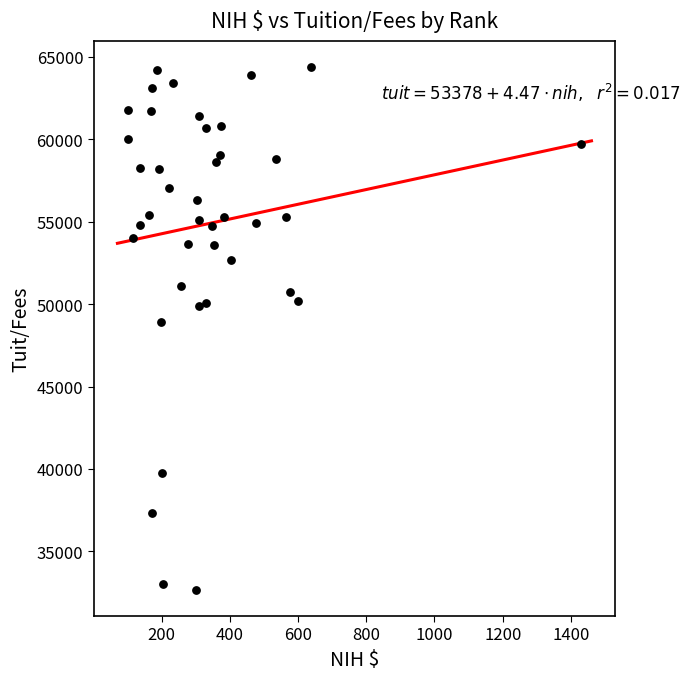

What Y value in the scatter plot is closest to 48525?

48895